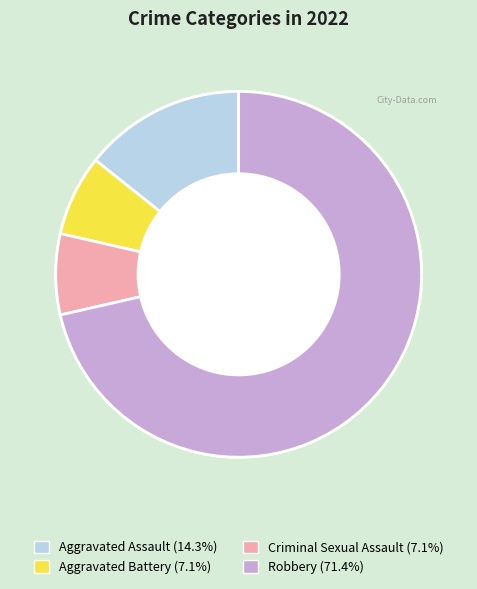

To the nearest percent, what is the combined percentage of Aggravated Assault and Robbery?

86%